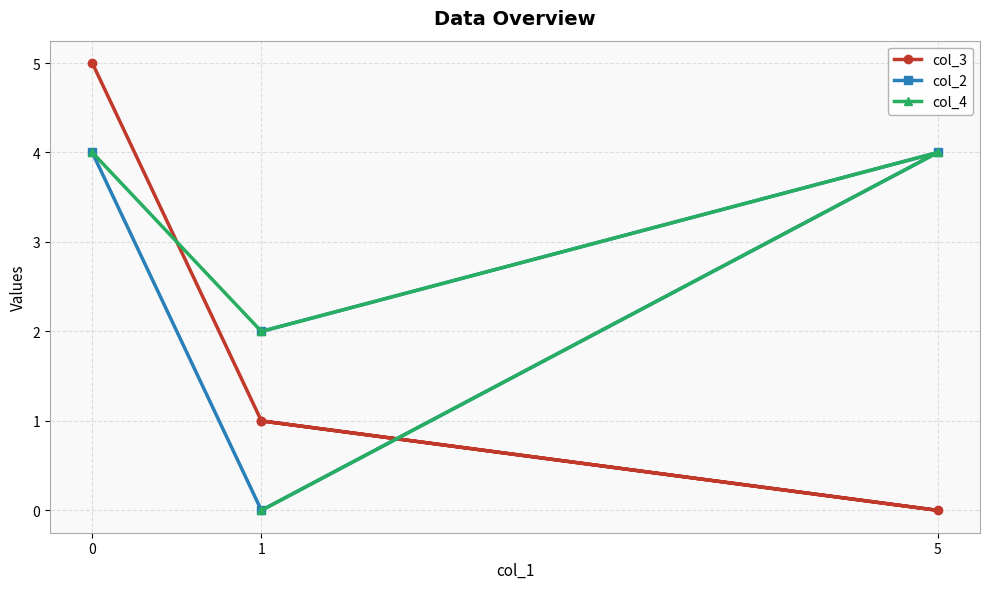

What is the average value of the col_3 series?

2